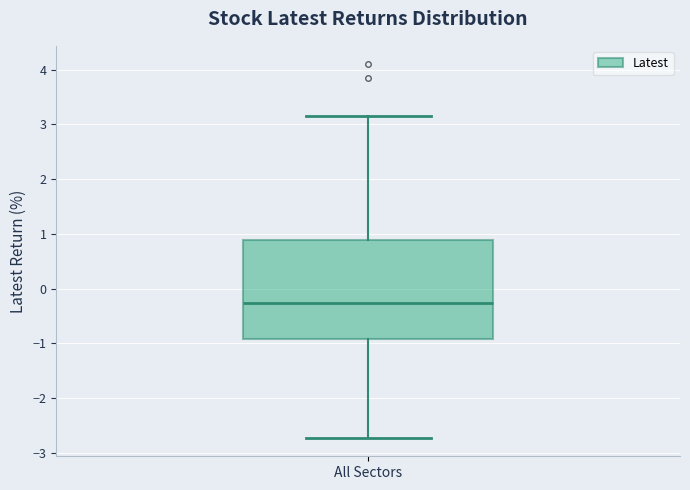

Where is the lower edge of the box for All Sectors on the y-axis? The values are not printed on the chart, so give them approximately, as read against the axis.

-0.9